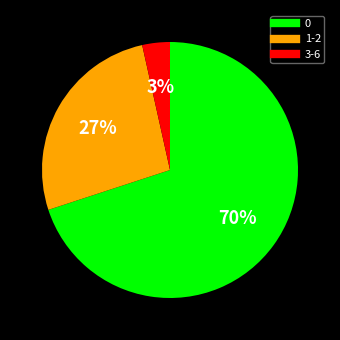

Is there any slice that represents more than half of the pie?

Yes